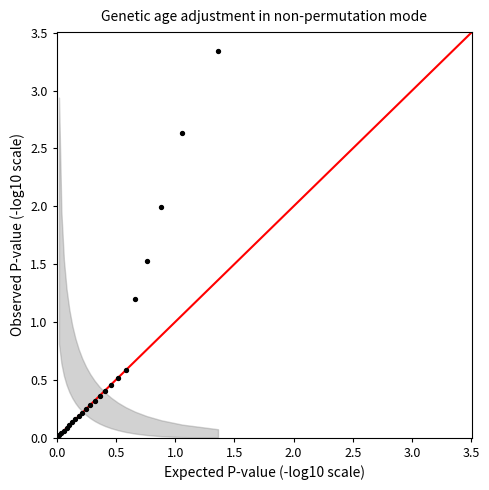

What Y value in the scatter plot is closest to 1?

1.2